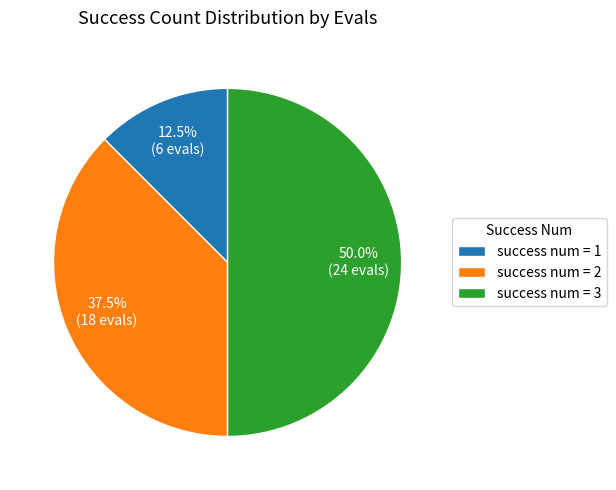

Which has a higher value, success num = 3 or success num = 2?

success num = 3